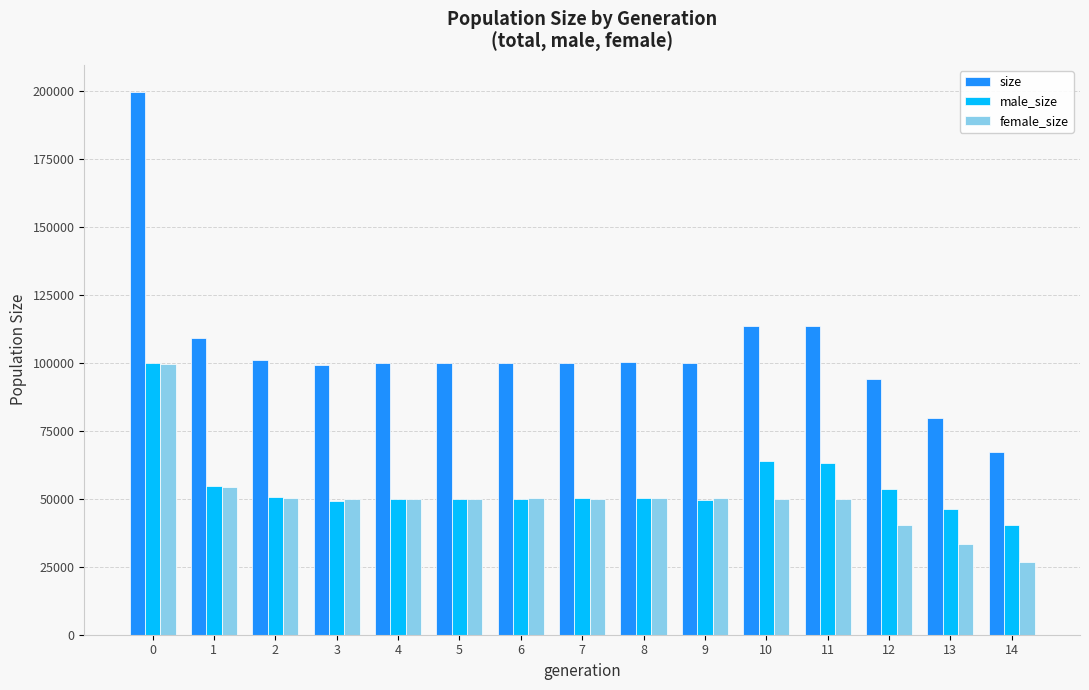

What value does the male_size series have at 4?

49782